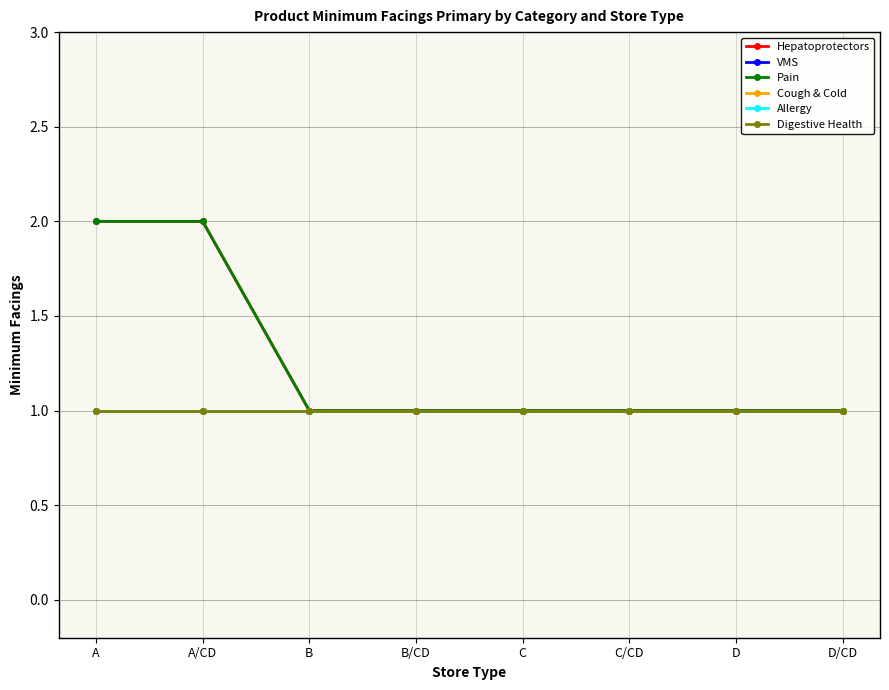

Reading left to right, transcribe all the data shown in this chart.

Hepatoprotectors: A=2	A/CD=2	B=1	B/CD=1	C=1	C/CD=1	D=1	D/CD=1
VMS: A=1	A/CD=1	B=1	B/CD=1	C=1	C/CD=1	D=1	D/CD=1
Pain: A=2	A/CD=2	B=1	B/CD=1	C=1	C/CD=1	D=1	D/CD=1
Cough & Cold: A=1	A/CD=1	B=1	B/CD=1	C=1	C/CD=1	D=1	D/CD=1
Allergy: A=1	A/CD=1	B=1	B/CD=1	C=1	C/CD=1	D=1	D/CD=1
Digestive Health: A=1	A/CD=1	B=1	B/CD=1	C=1	C/CD=1	D=1	D/CD=1